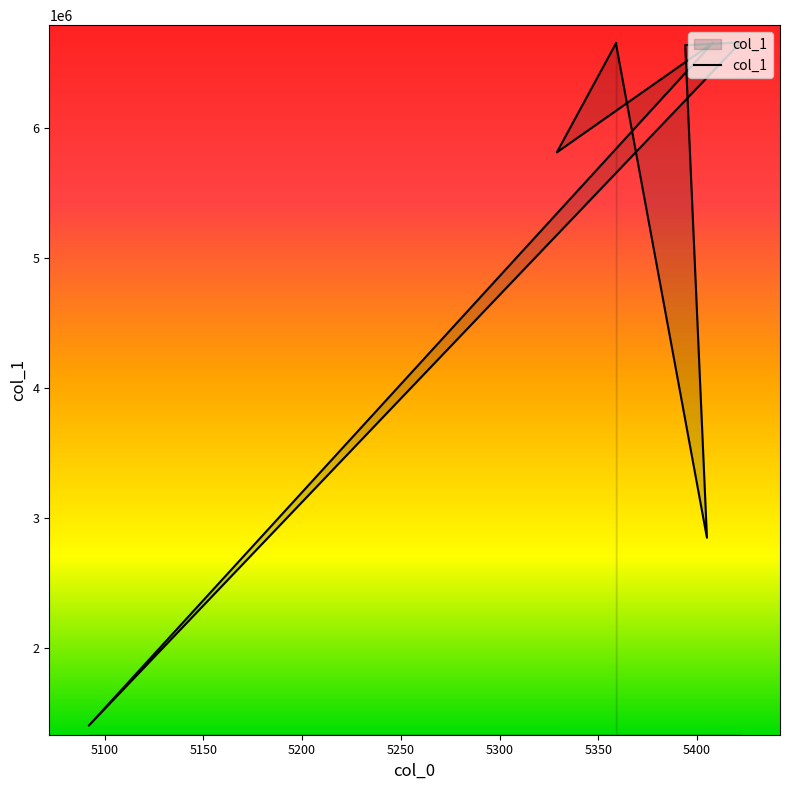

At which label does the data first exceed 6647084?

5359